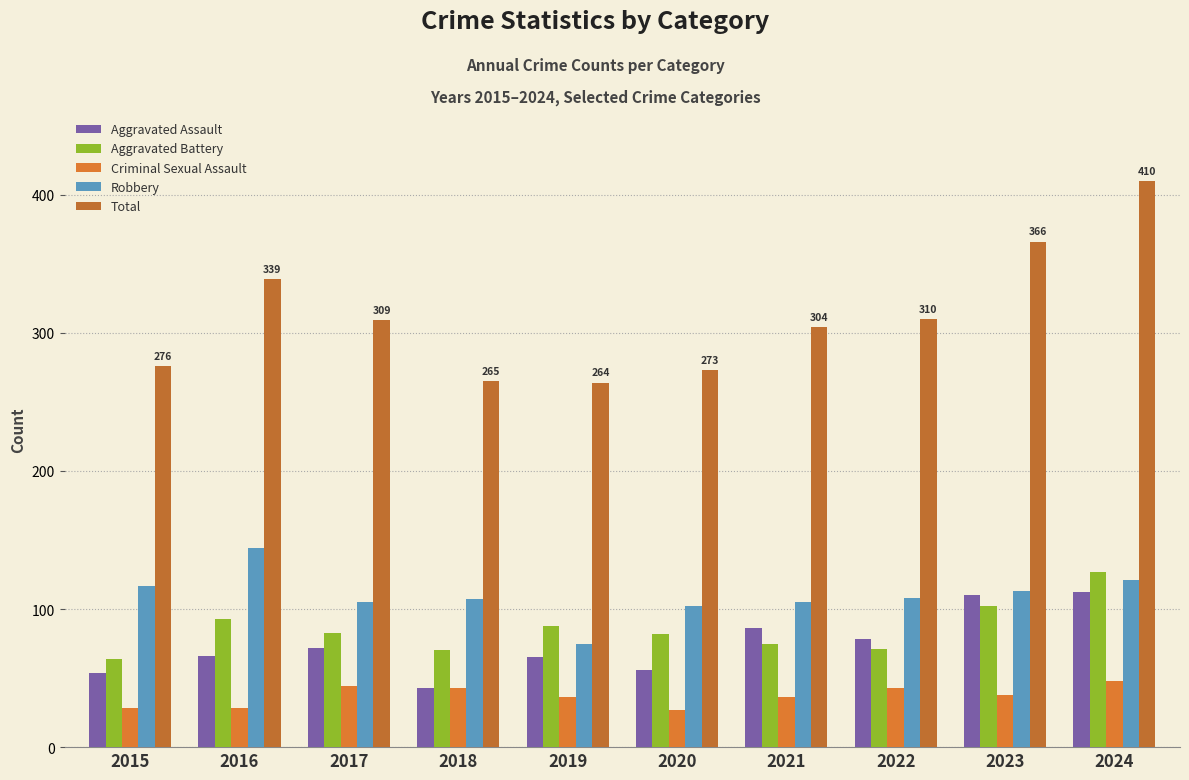

At which category is the sum across all series the highest?

2024